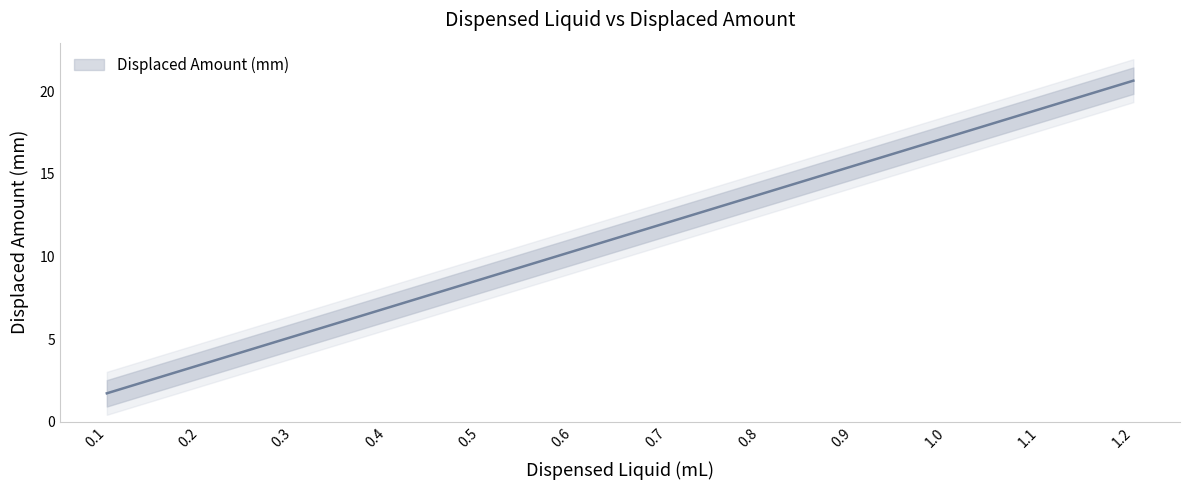

At which label does the data first exceed 12?

0.7